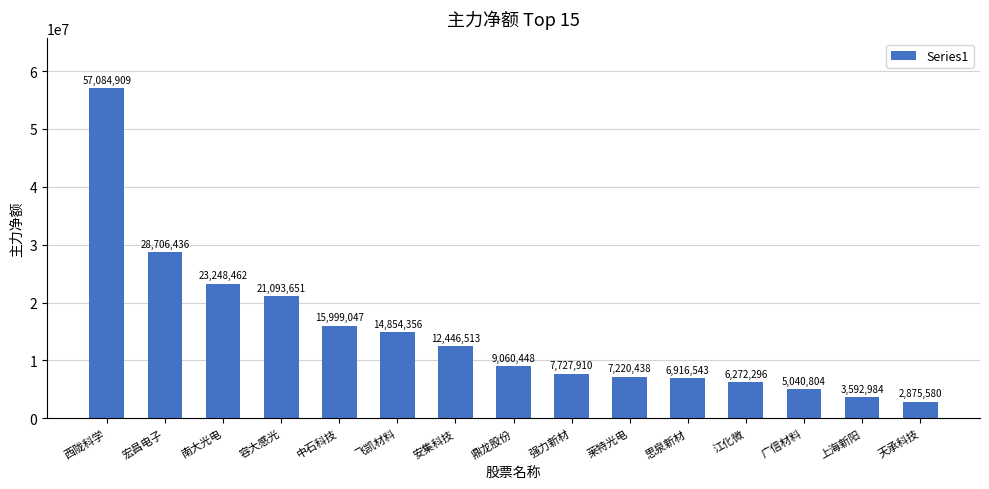

How many categories are shown in the chart?

15